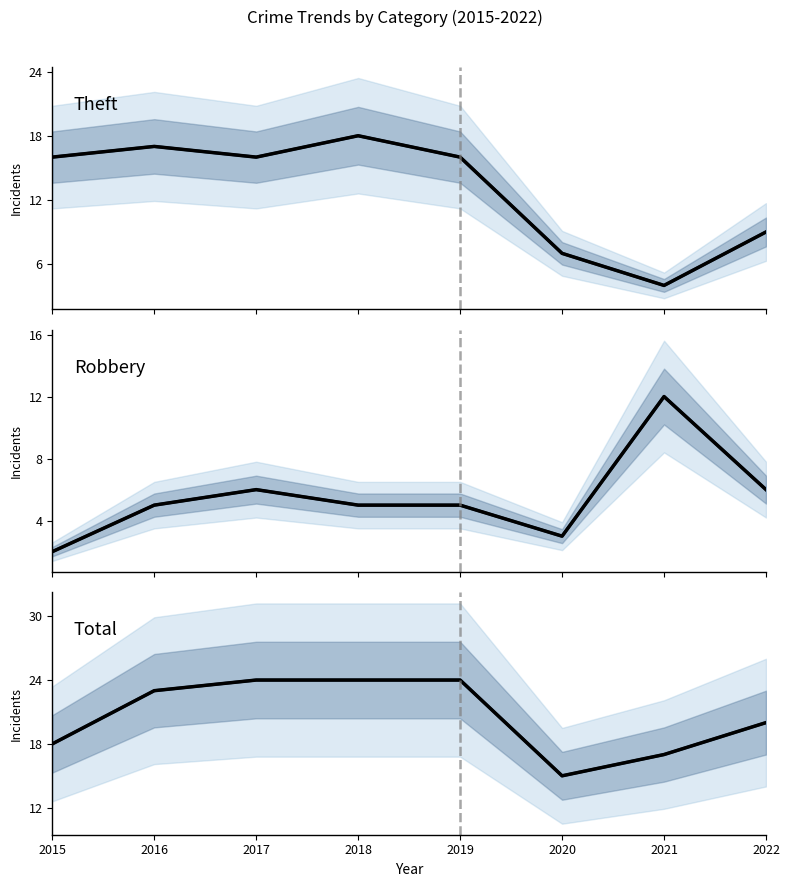

What is the maximum value shown in the chart?

24